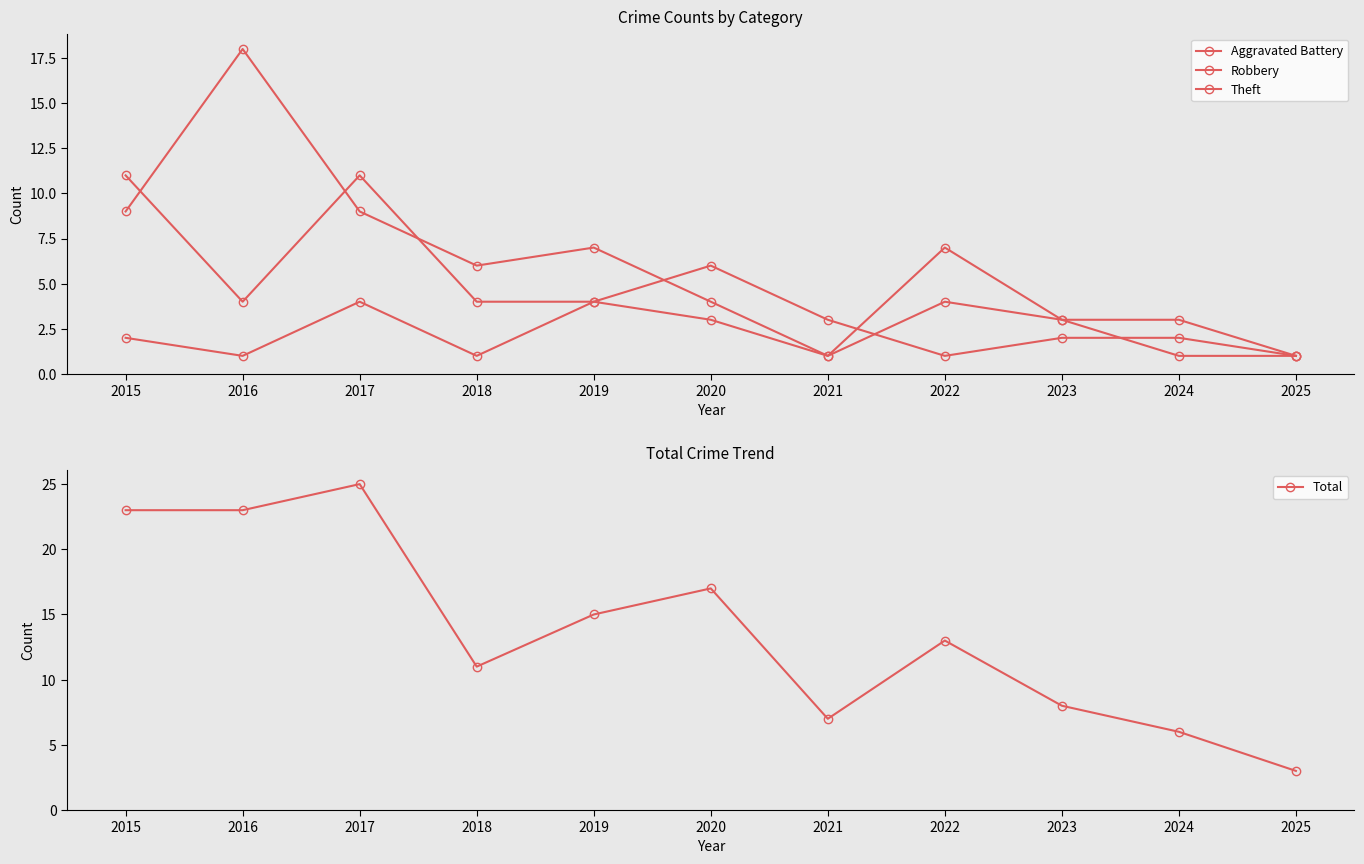

Rank the series at 2021 from highest to lowest value.

Total, Robbery, Aggravated Battery, Theft